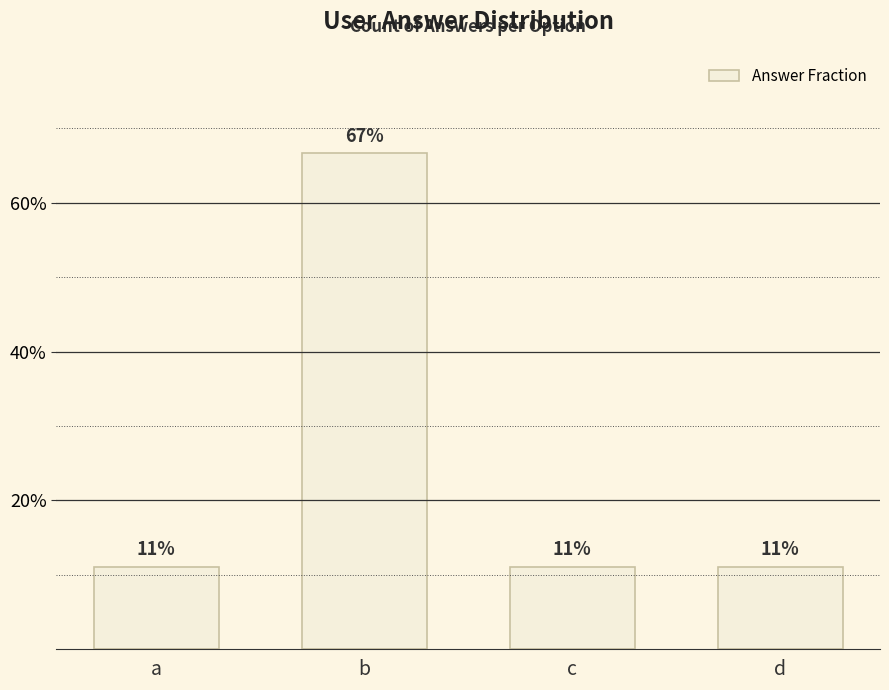

Reading left to right, list all the values displayed in this chart.

a=0.1	b=0.7	c=0.1	d=0.1